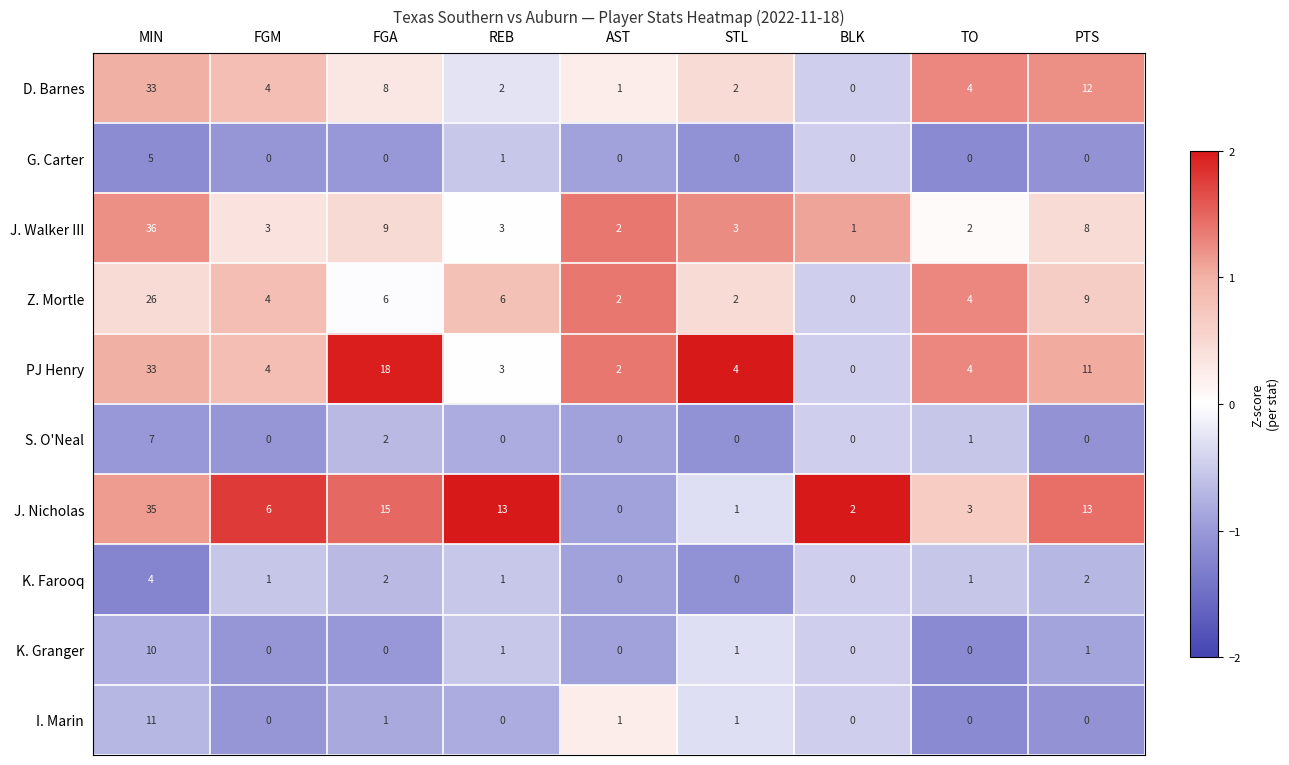

True or false: K. Granger has a value of 1 at REB.

True